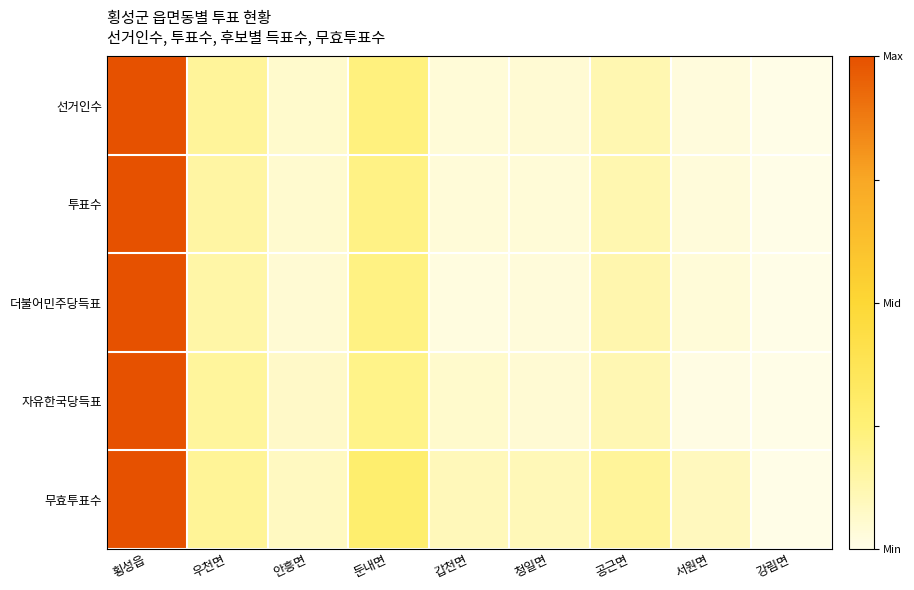

Reading left to right, extract all data points from this chart.

선거인수: 횡성읍=1.0	우천면=0.2	안흥면=0.1	둔내면=0.2	갑천면=0.0	청일면=0.0	공근면=0.1	서원면=0.0	강림면=0.0
투표수: 횡성읍=1.0	우천면=0.2	안흥면=0.1	둔내면=0.2	갑천면=0.0	청일면=0.0	공근면=0.1	서원면=0.0	강림면=0.0
더불어민주당득표: 횡성읍=1.0	우천면=0.1	안흥면=0.0	둔내면=0.2	갑천면=0.0	청일면=0.0	공근면=0.1	서원면=0.0	강림면=0.0
자유한국당득표: 횡성읍=1.0	우천면=0.2	안흥면=0.1	둔내면=0.2	갑천면=0.1	청일면=0.0	공근면=0.1	서원면=0.0	강림면=0.0
무효투표수: 횡성읍=1.0	우천면=0.2	안흥면=0.1	둔내면=0.3	갑천면=0.1	청일면=0.1	공근면=0.2	서원면=0.1	강림면=0.0